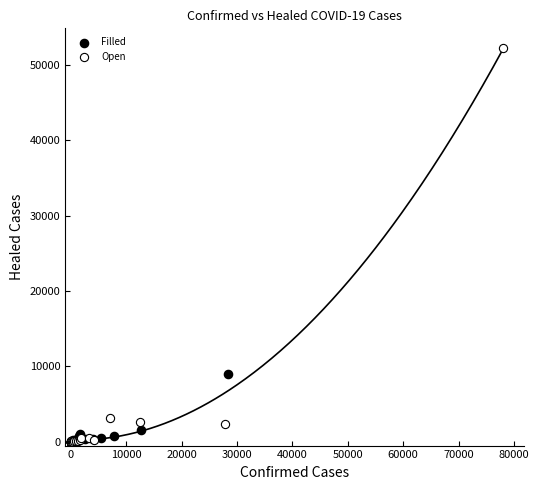

Which series has the largest Y range (max minus min)?

Open